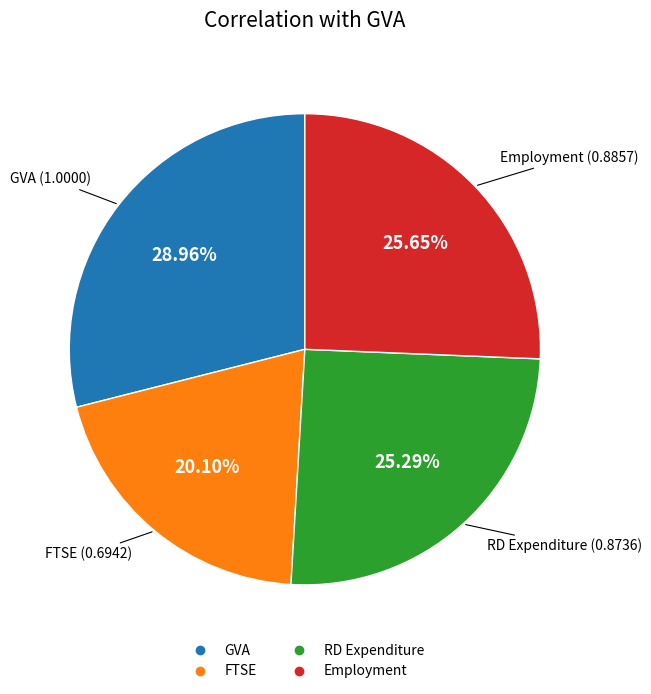

To the nearest percent, what is the difference between the largest and smallest slice percentages?

9%